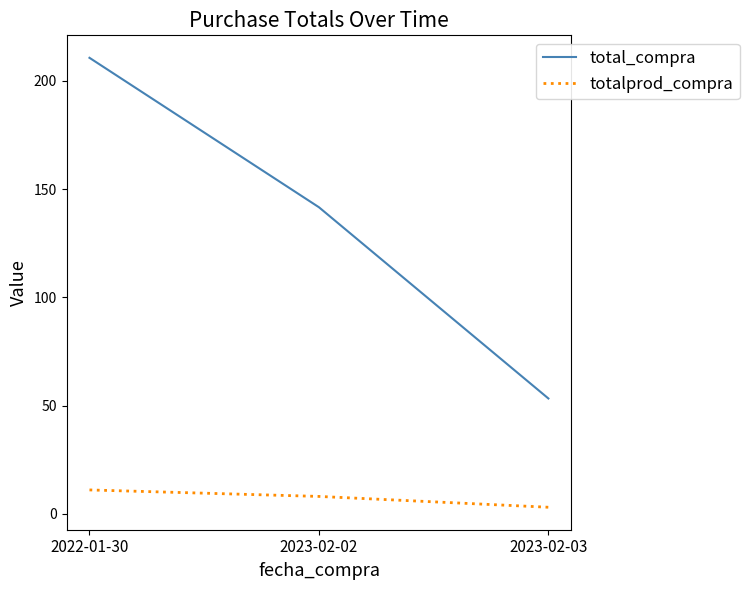

What position from the left is 2022-01-30?

1